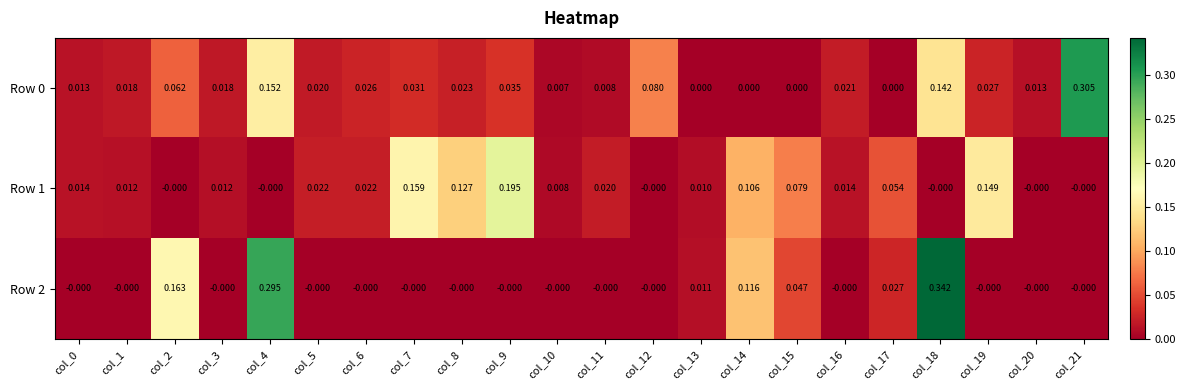

At how many categories does at least one series exceed 0?

22